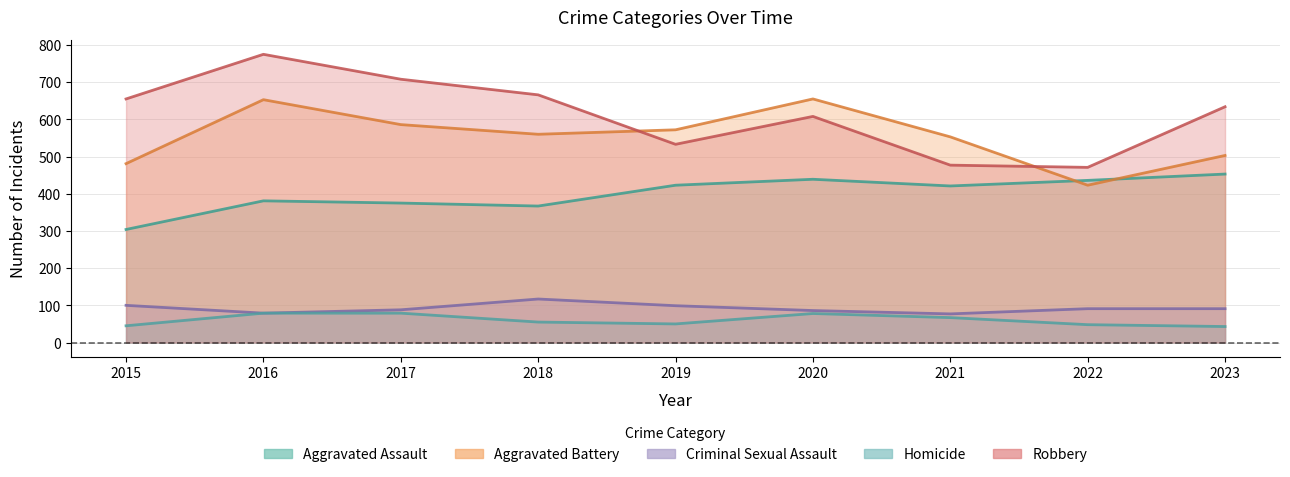

What is the value of the Aggravated Battery point at the 6th from the left?

655